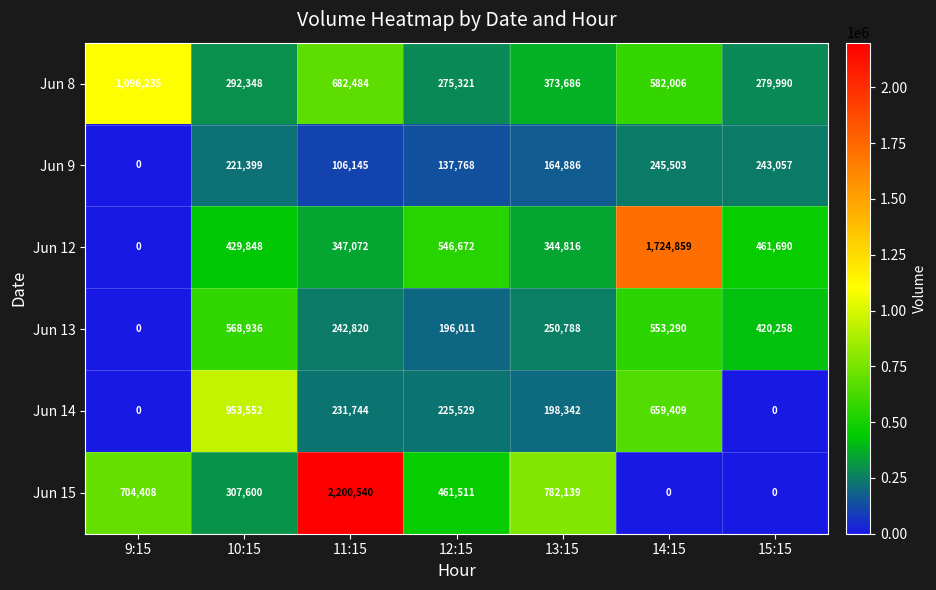

Which series has the largest total across all categories?

Jun 15